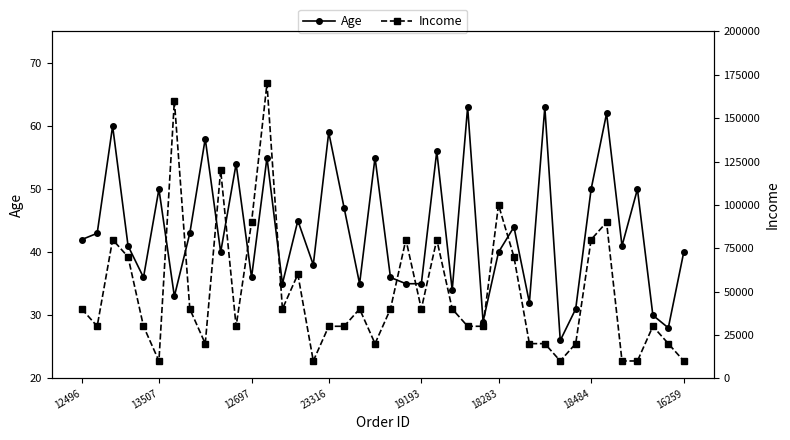

Does the chart display data point markers on the line(s)?

Yes